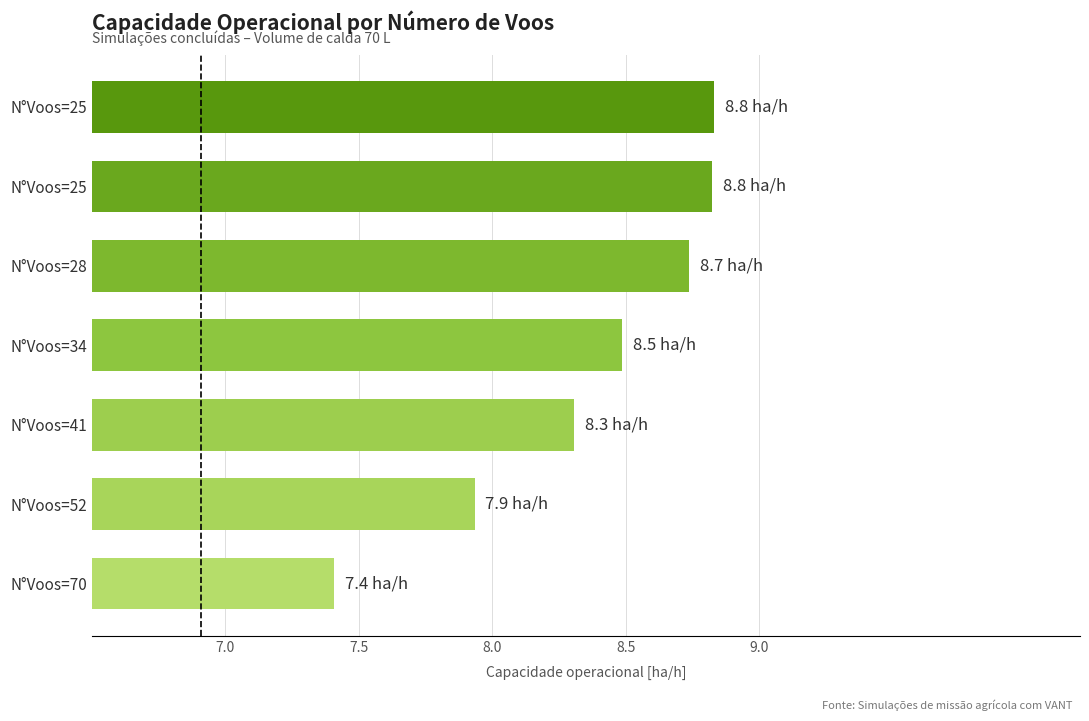

Are the bars horizontal?

Yes